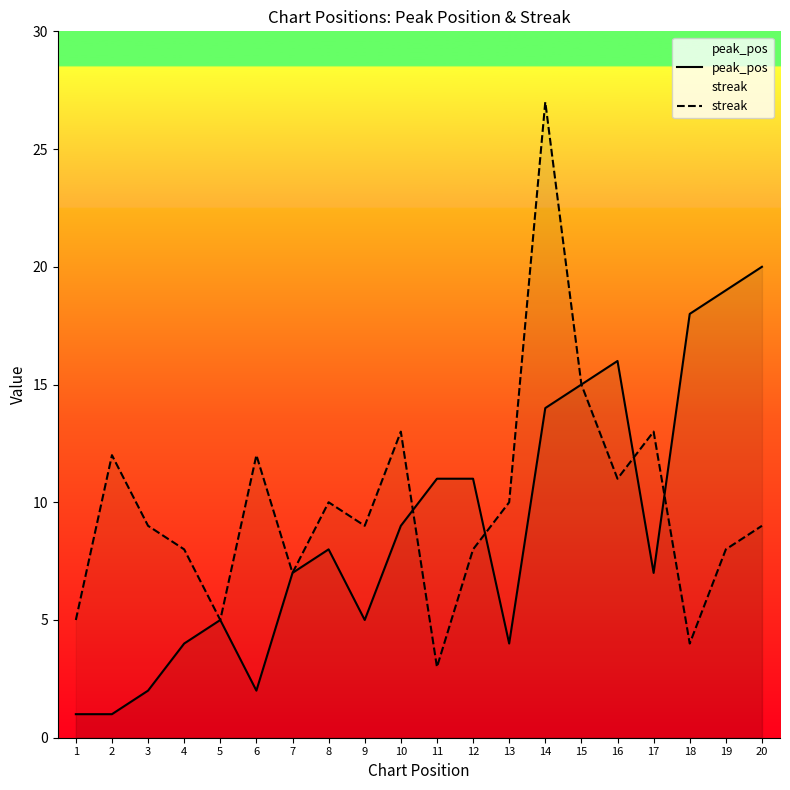

Rank the series at 4 from lowest to highest value.

peak_pos, streak